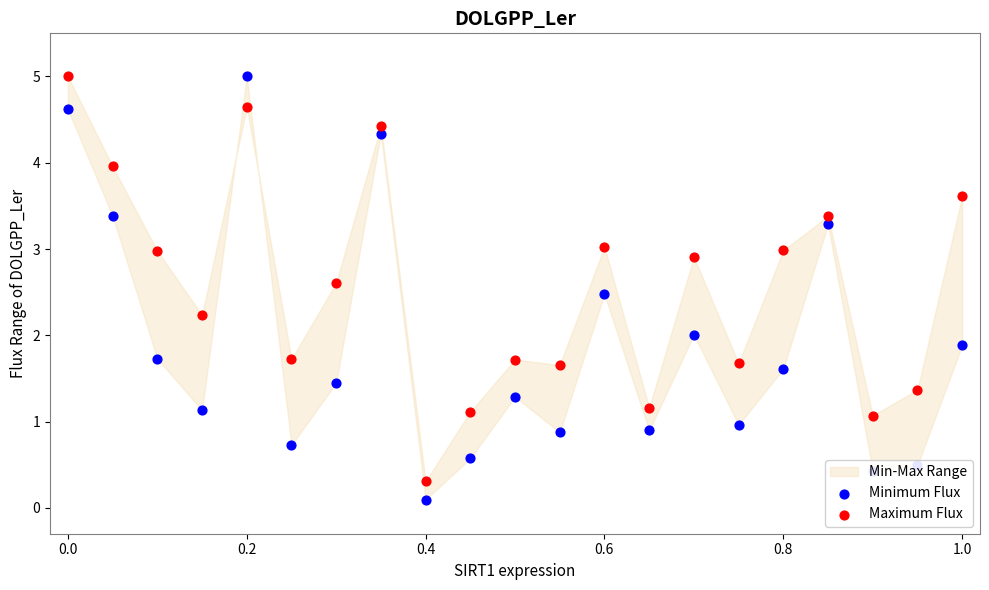

Which series reaches the maximum Y coordinate?

Minimum Flux